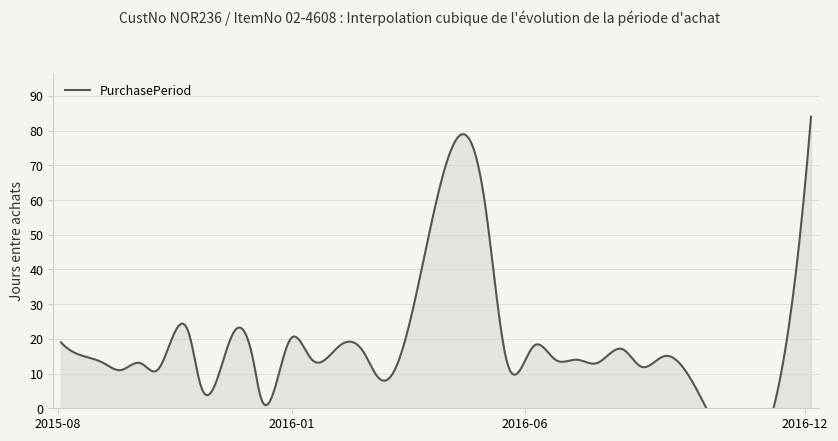

Rank the categories by value from lowest to highest.

2015-12-11, 2015-11-02, 2016-02-26, 2015-09-11, 2015-10-05, 2016-03-08, 2016-08-16, 2016-09-12, 2015-08-31, 2015-09-24, 2015-12-07, 2016-07-18, 2016-01-14, 2016-05-20, 2016-06-21, 2016-07-05, 2015-08-18, 2016-08-31, 2016-02-17, 2016-08-04, 2016-02-01, 2016-06-07, 2015-08-03, 2015-12-31, 2015-10-26, 2015-11-24, 2016-05-06, 2016-12-05